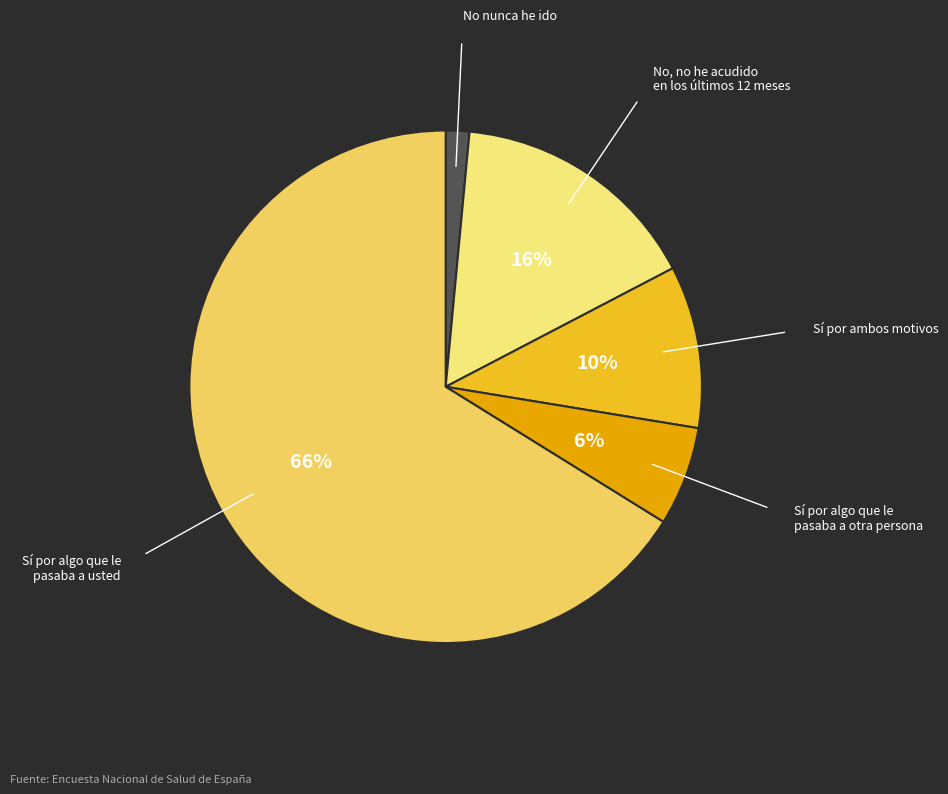

True or false: Sí por algo que le pasaba a usted accounts for 66% of the total.

True